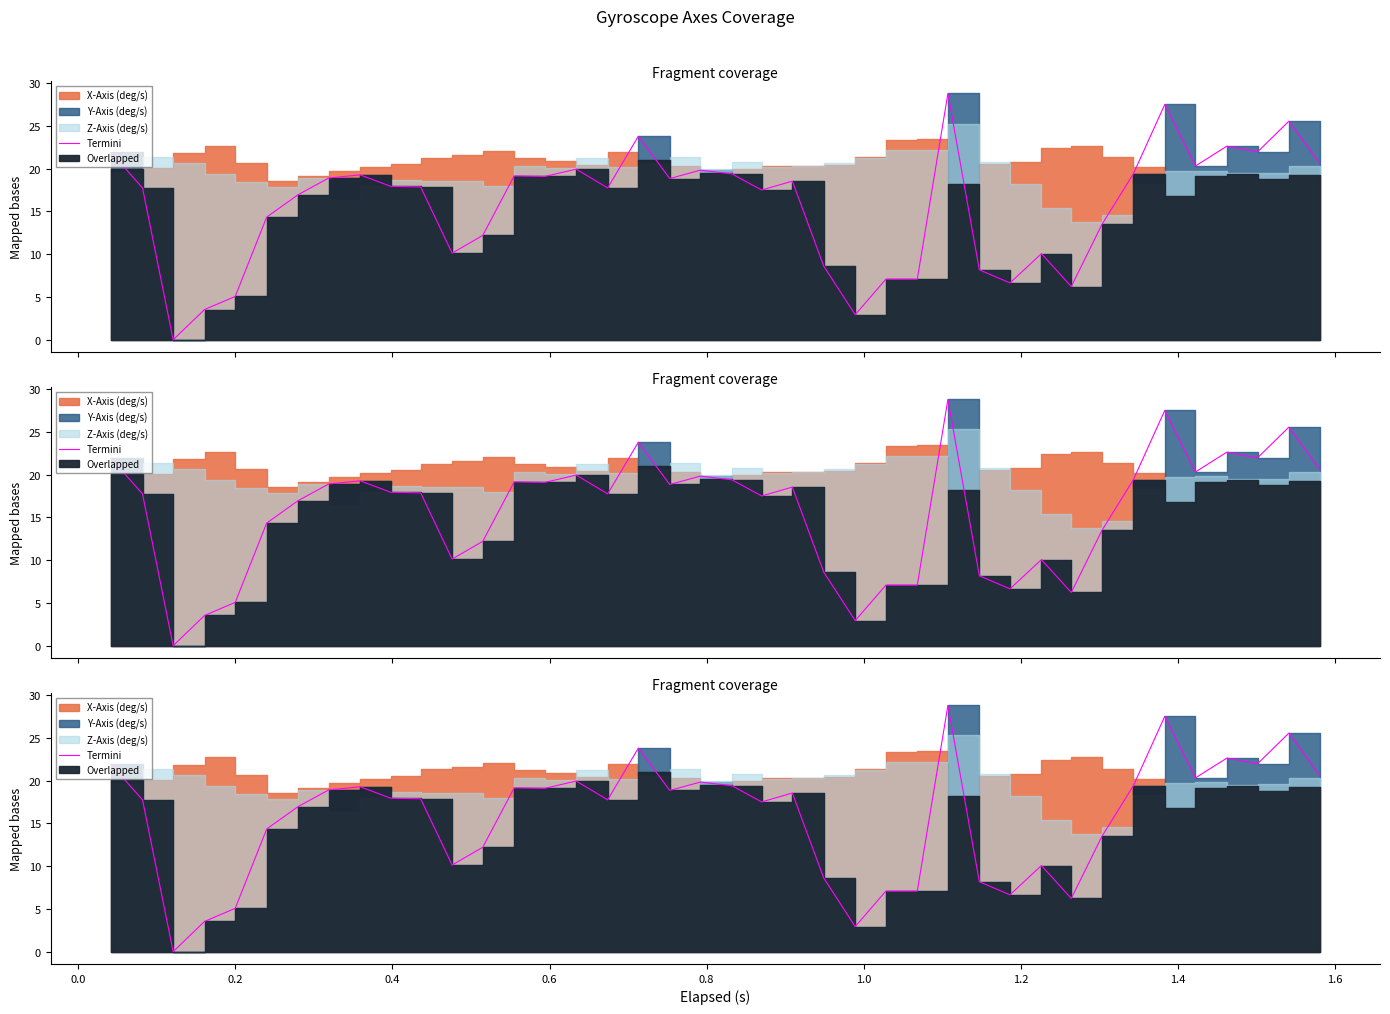

How many values are above zero?

39